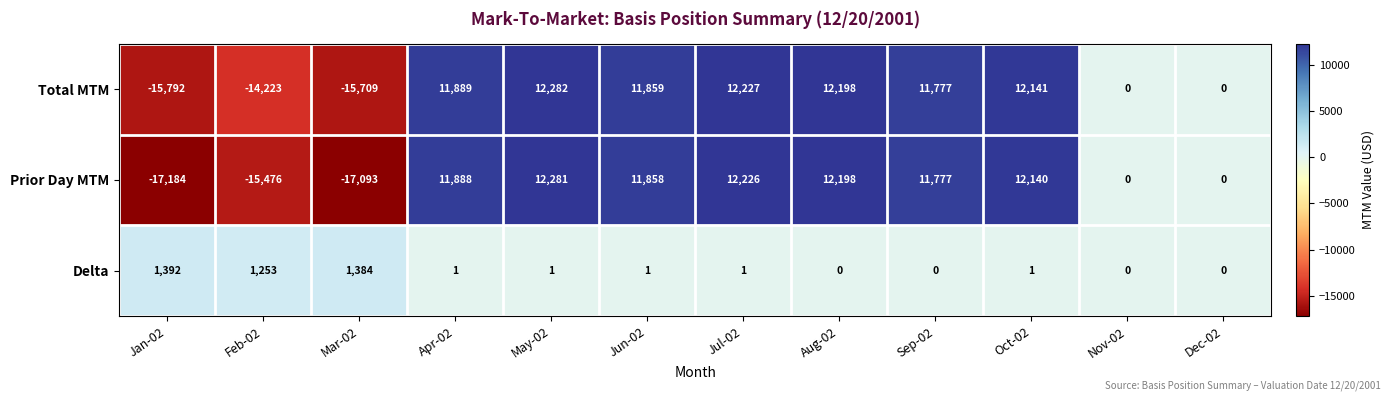

Which series changed the most between Feb-02 and Aug-02?

Prior Day MTM